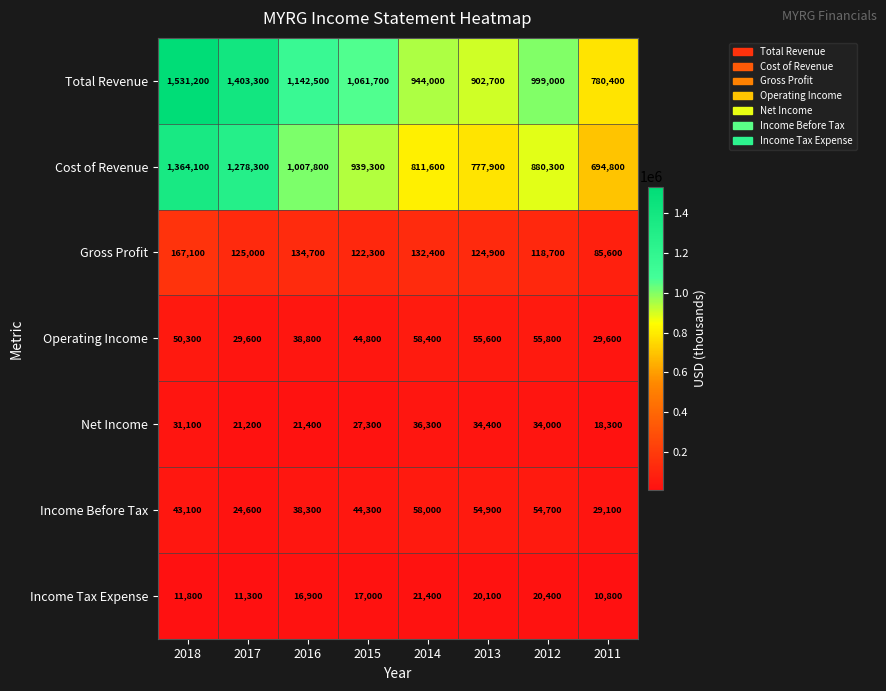

List the series in order of their peak value, lowest first.

Income Tax Expense, Net Income, Income Before Tax, Operating Income, Gross Profit, Cost of Revenue, Total Revenue